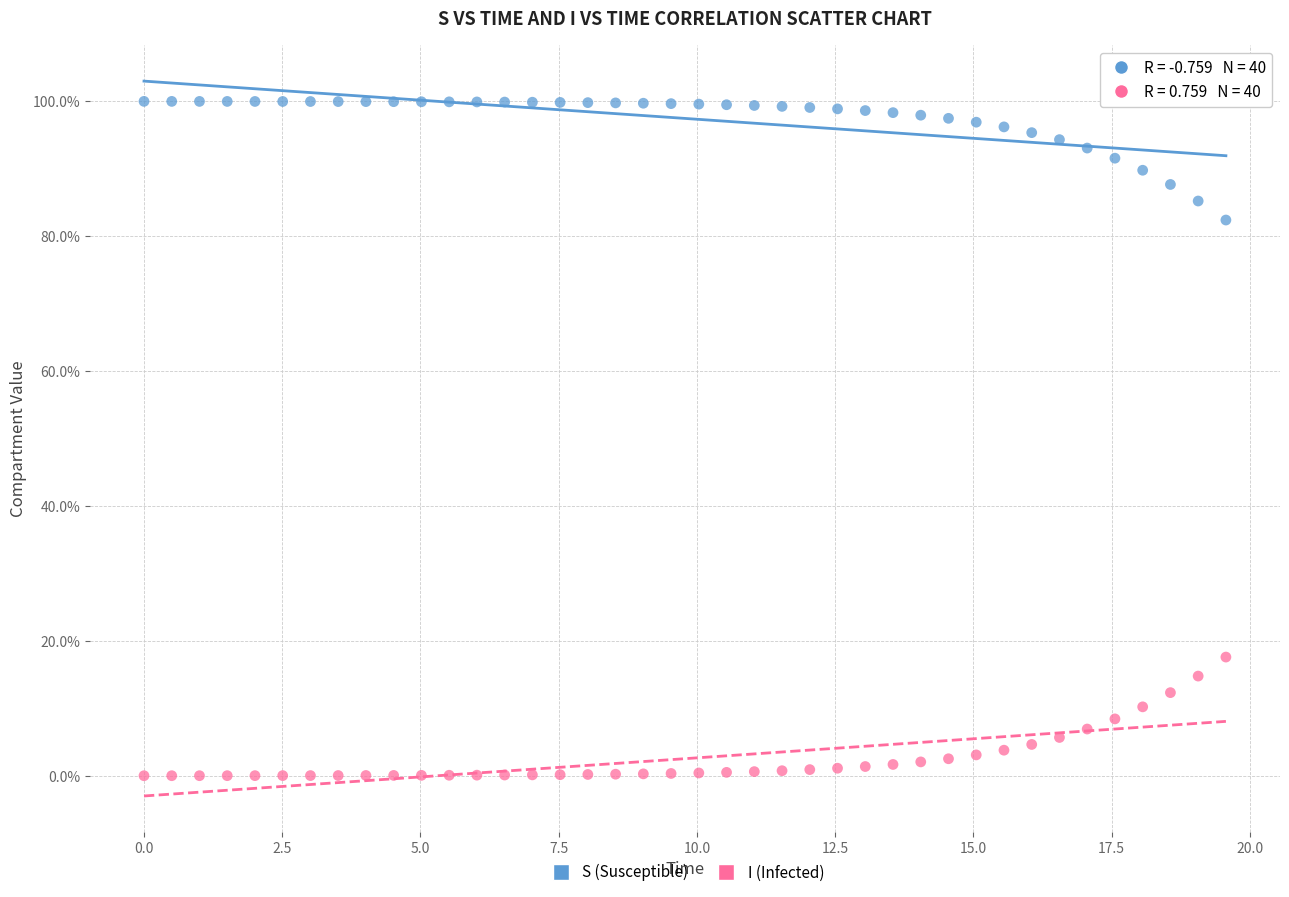

Which series reaches the maximum Y coordinate?

S (Susceptible)